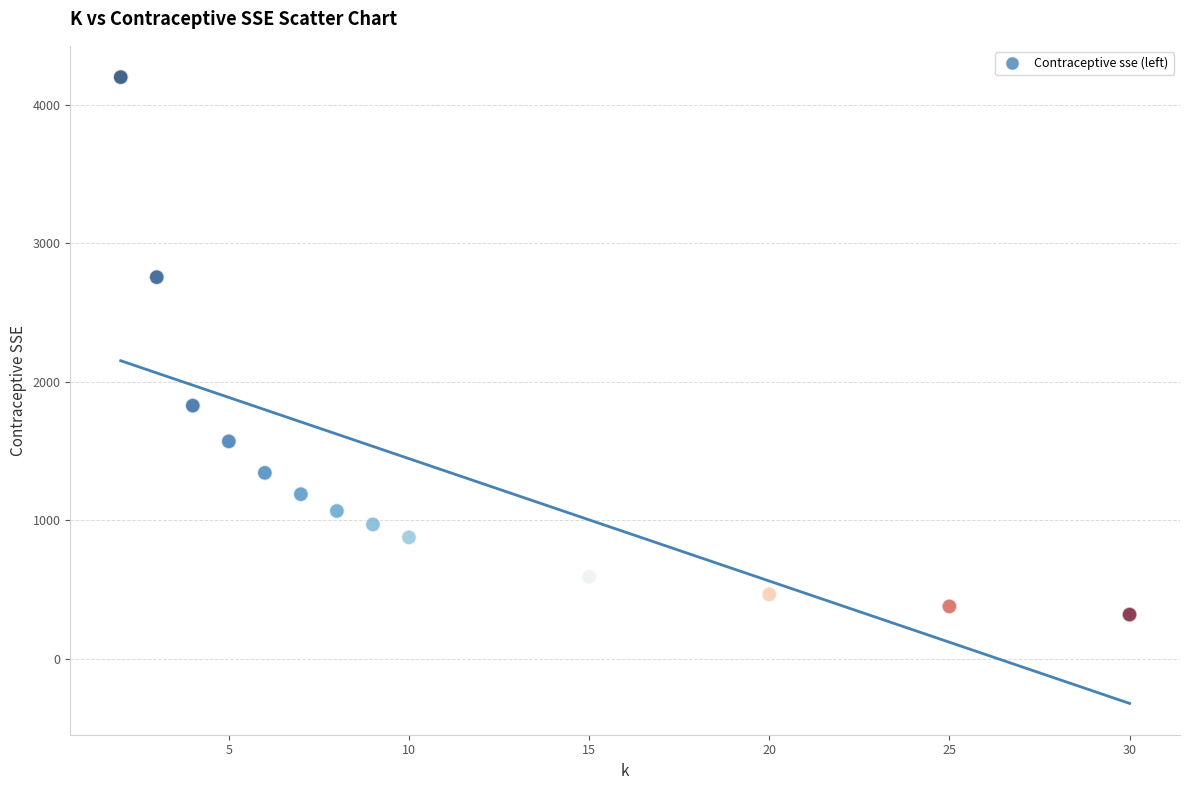

What is the range of Y values (max minus min)?

3880.6